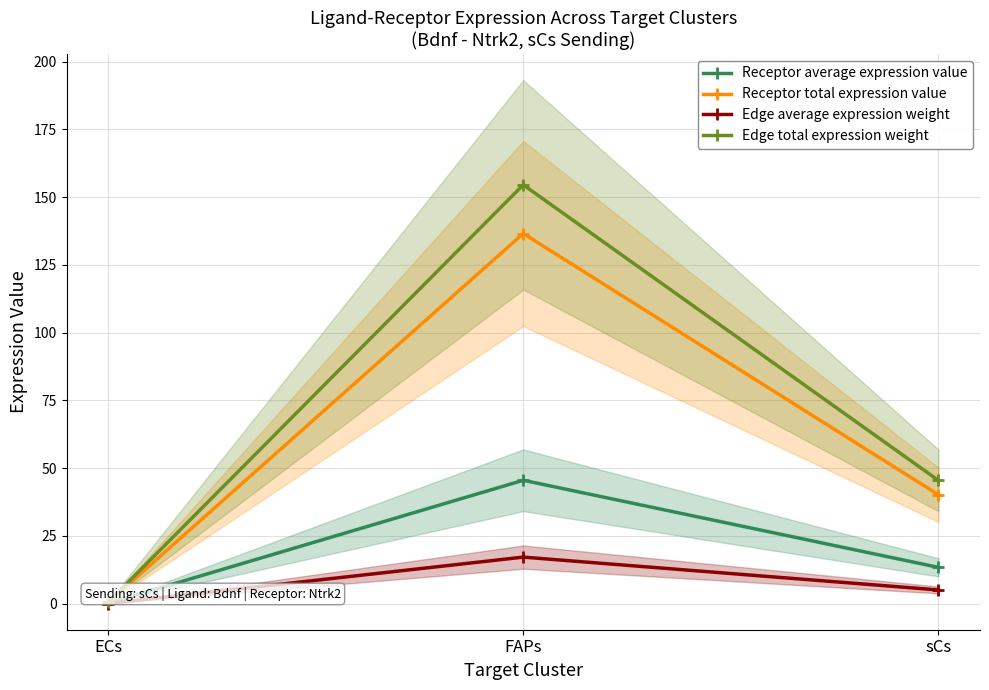

At how many categories does at least one series exceed 132?

1